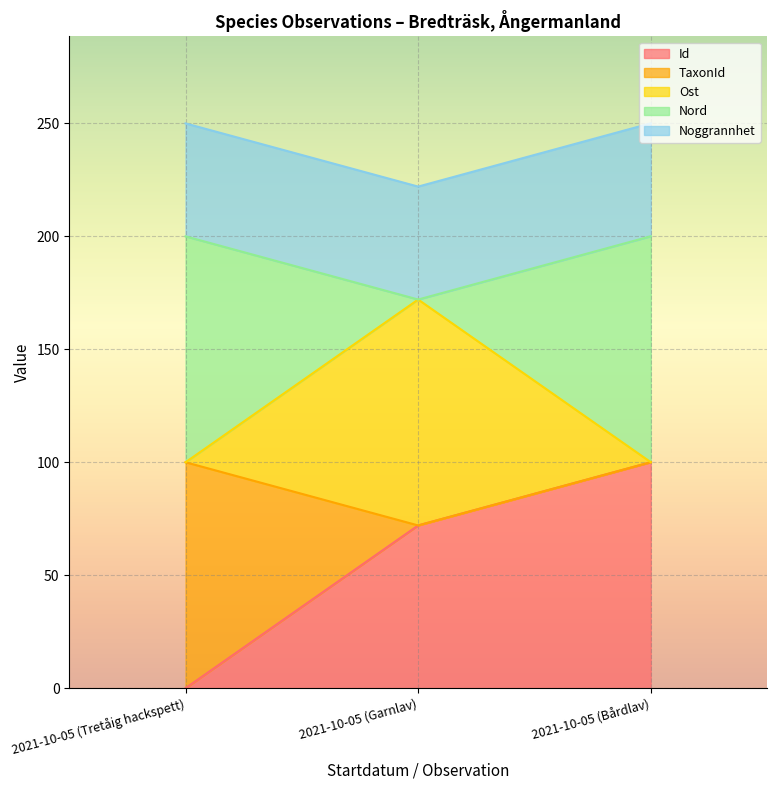

What is the maximum value for Id?

100.0